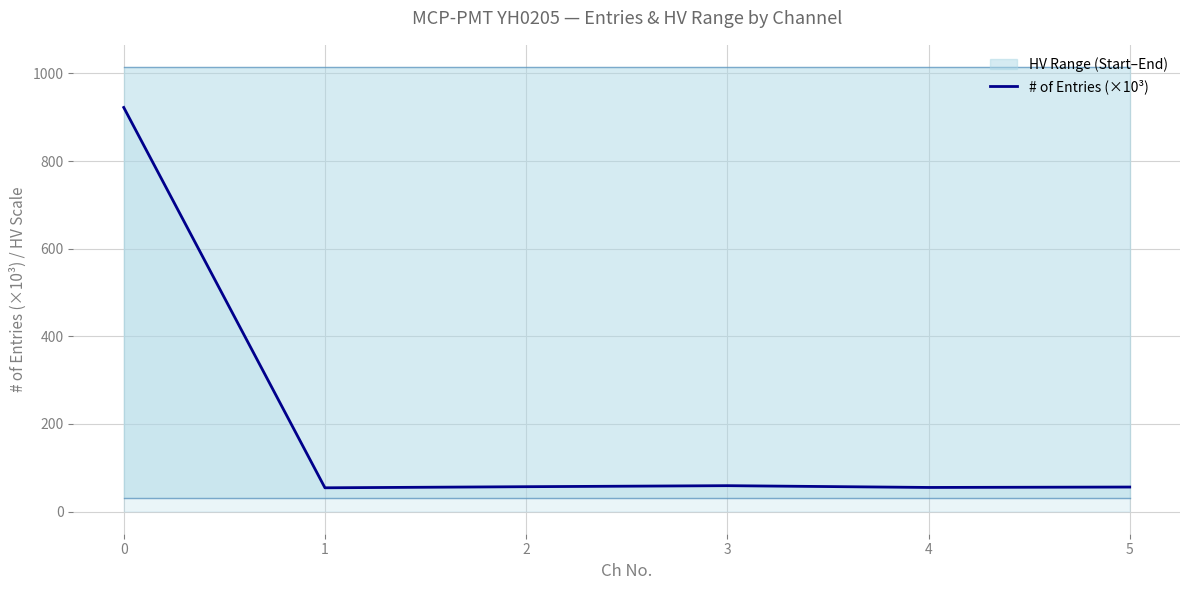

What is the maximum value shown in the chart?

922.2